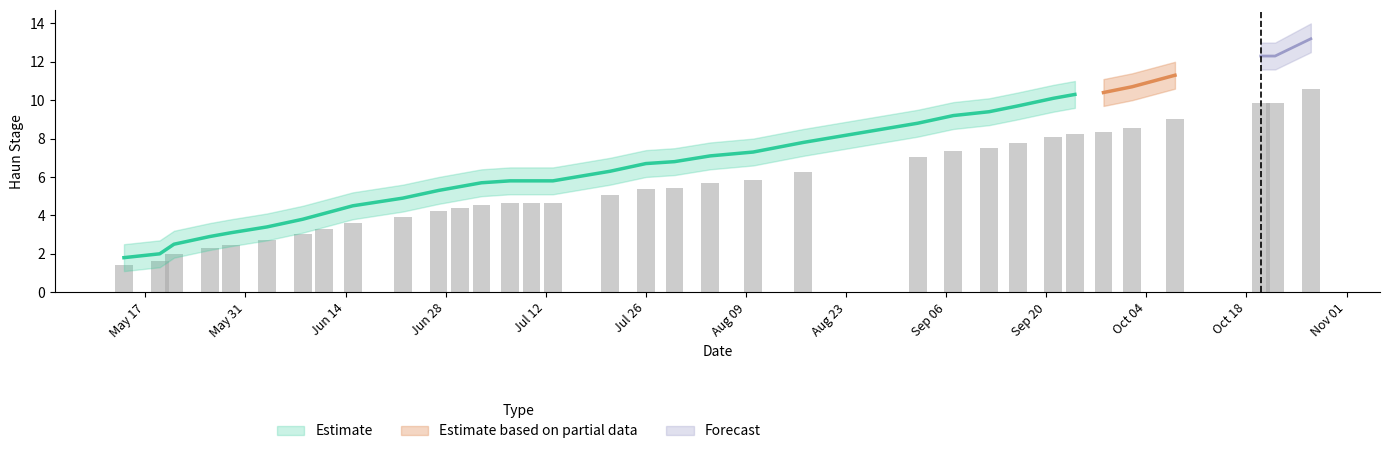

What is the difference between the HaunStage_lower values at 2021-06-15 and 2021-06-22?

0.4